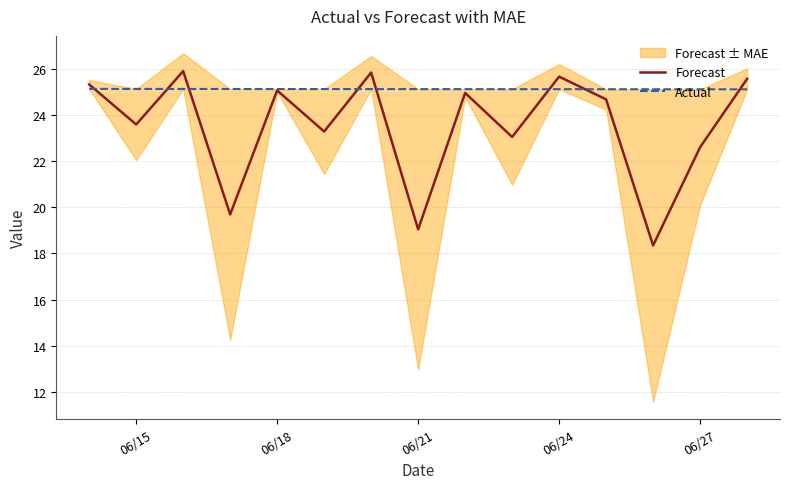

What are all the series names shown in the legend?

Forecast, Actual